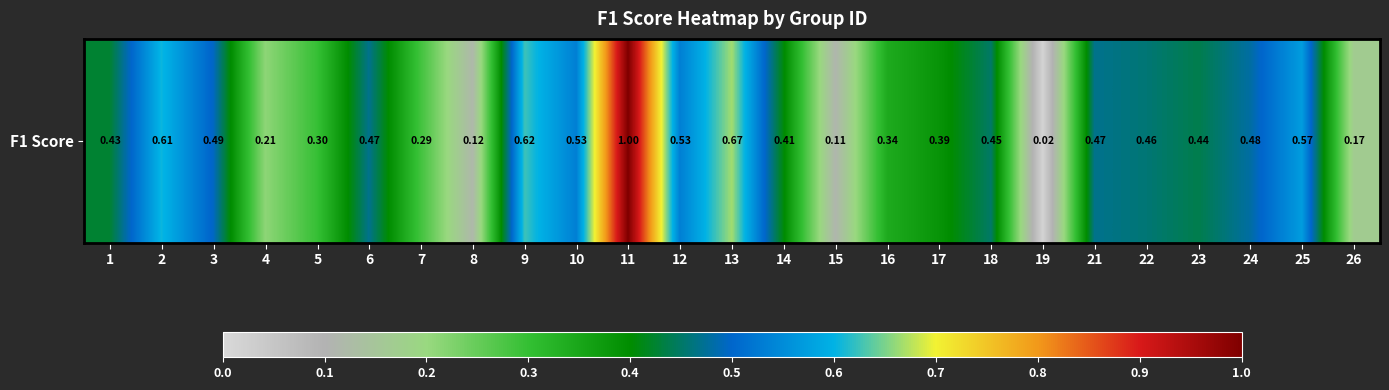

What is the sum of the values at 2 and 16?

0.9